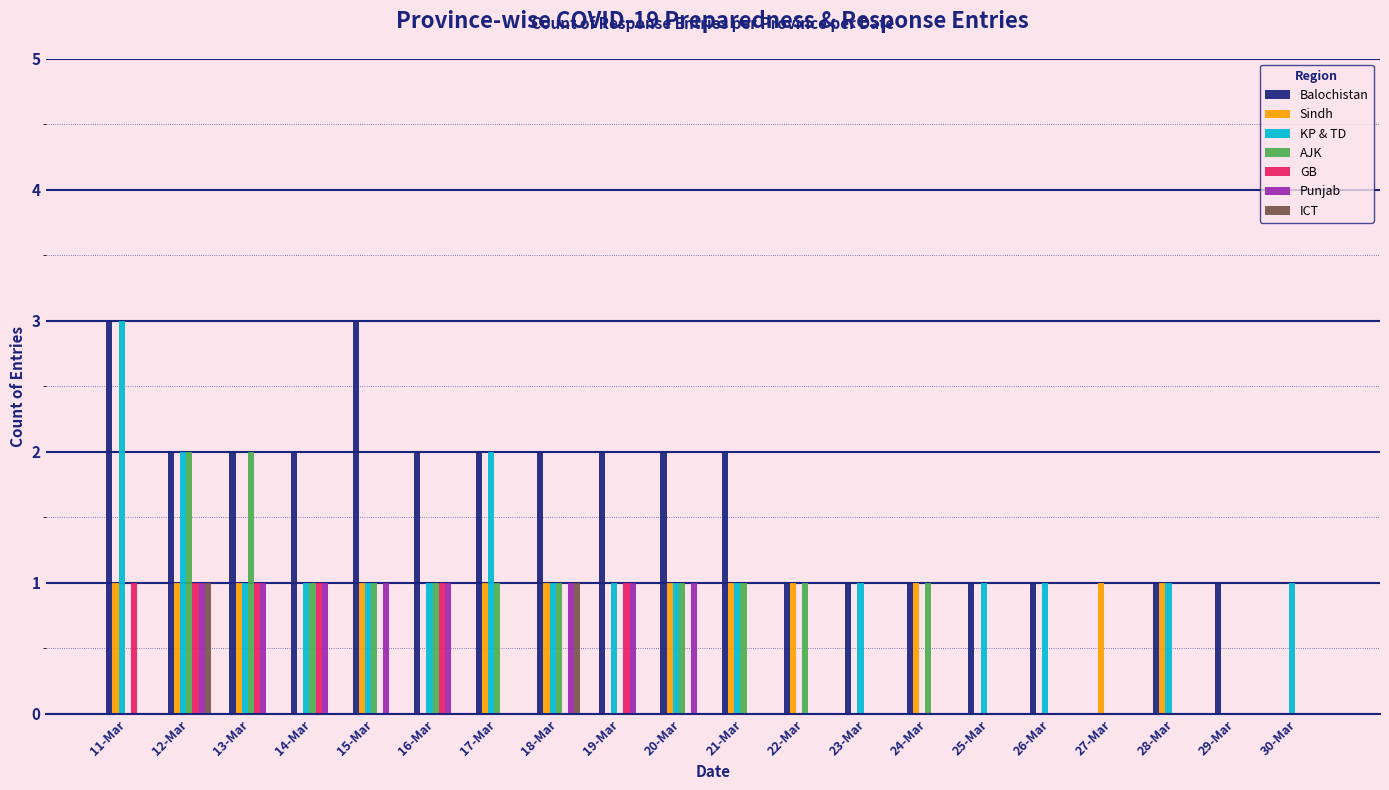

Which category has the highest value in the KP & TD series?

11-Mar